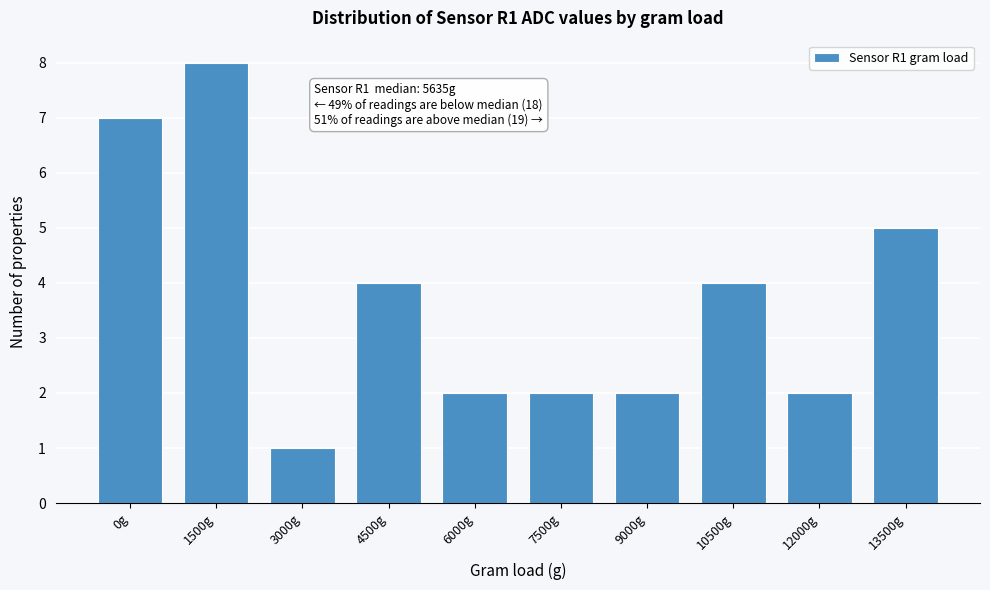

Reading left to right, transcribe all the data shown in this chart.

7	8	1	4	2	2	2	4	2	5